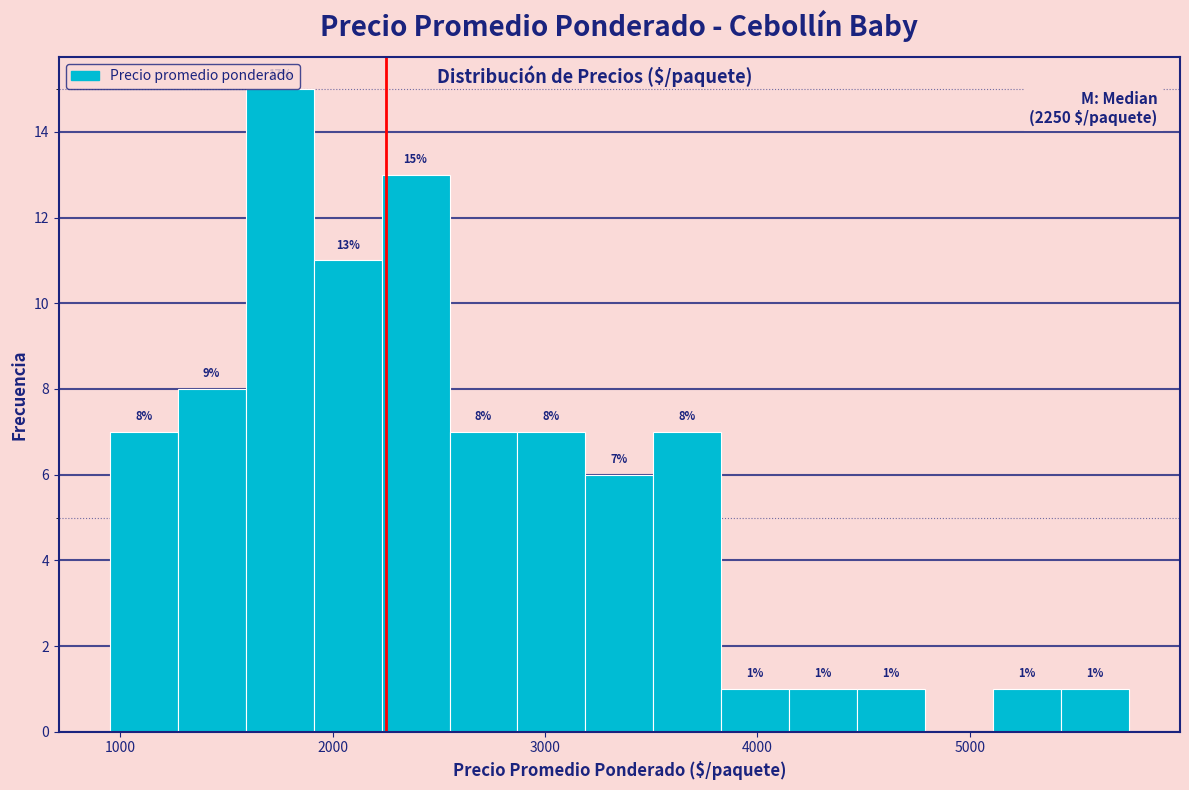

Around what value on the x-axis is the tallest bar? Give the approximate position of its centre, as read against the axis.

1800